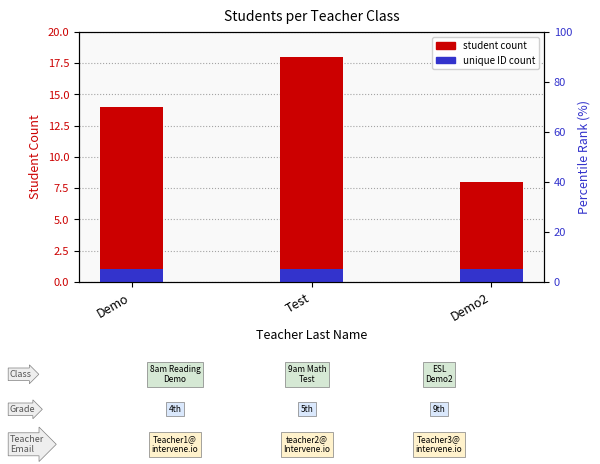

Reading left to right, what are all the values shown in this chart?

Student Count: 14	18	8
Unique ID Count: 1	1	1